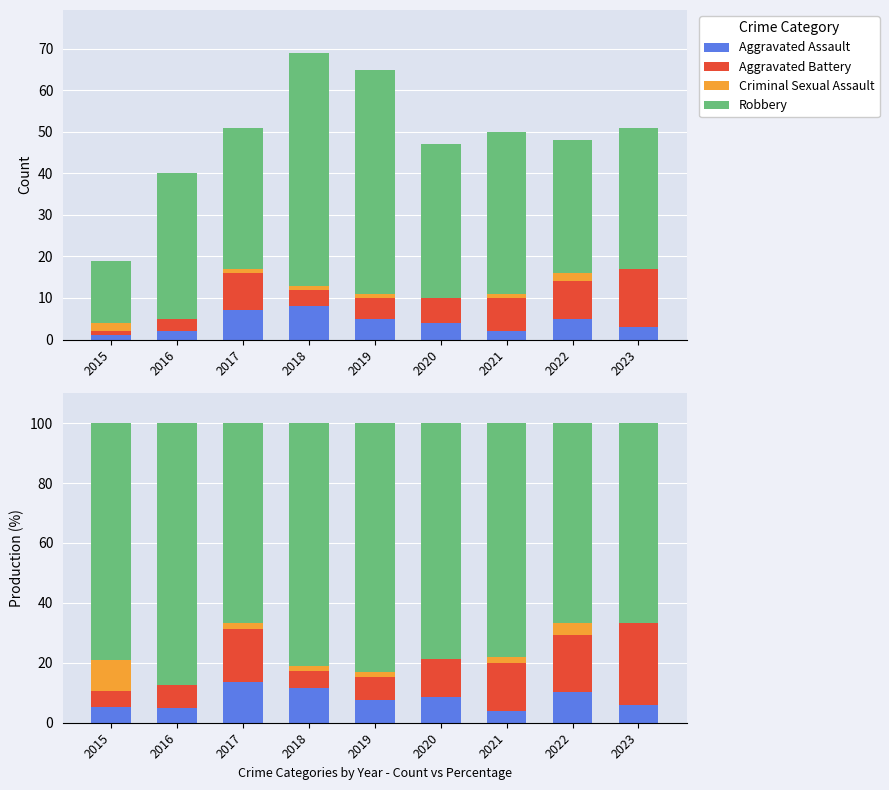

How many data points does each series have?

9